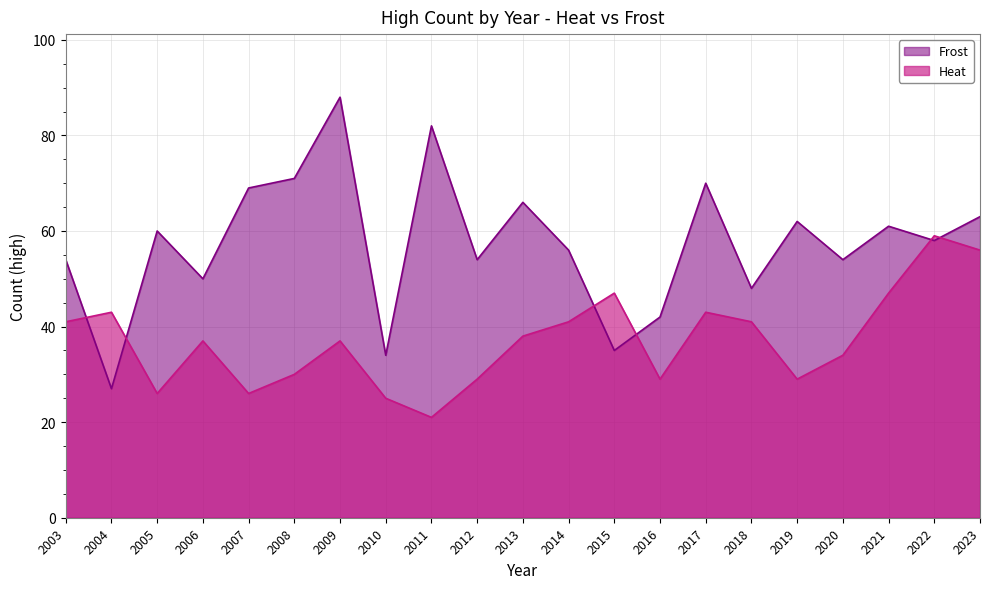

Which series has the largest total across all categories?

Frost